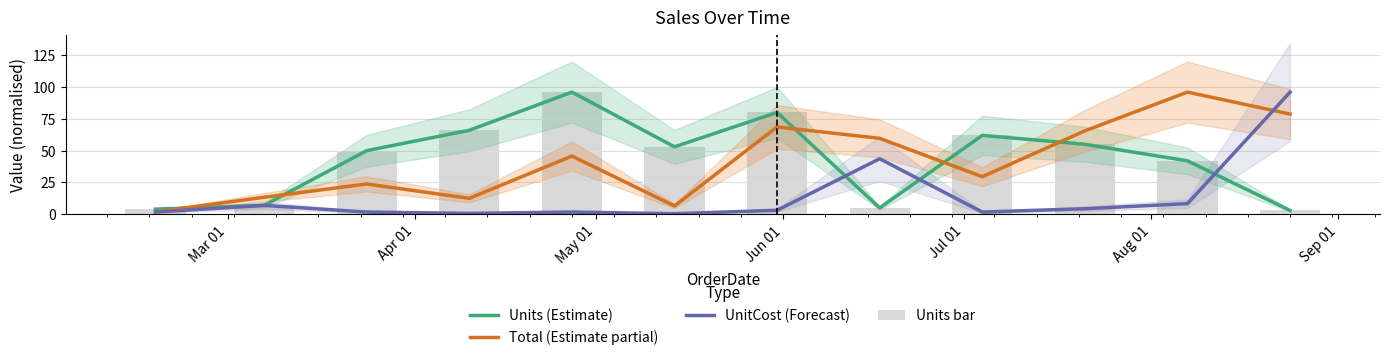

What is the difference between the maximum and second lowest values in the Units (Estimate) series?

92.0